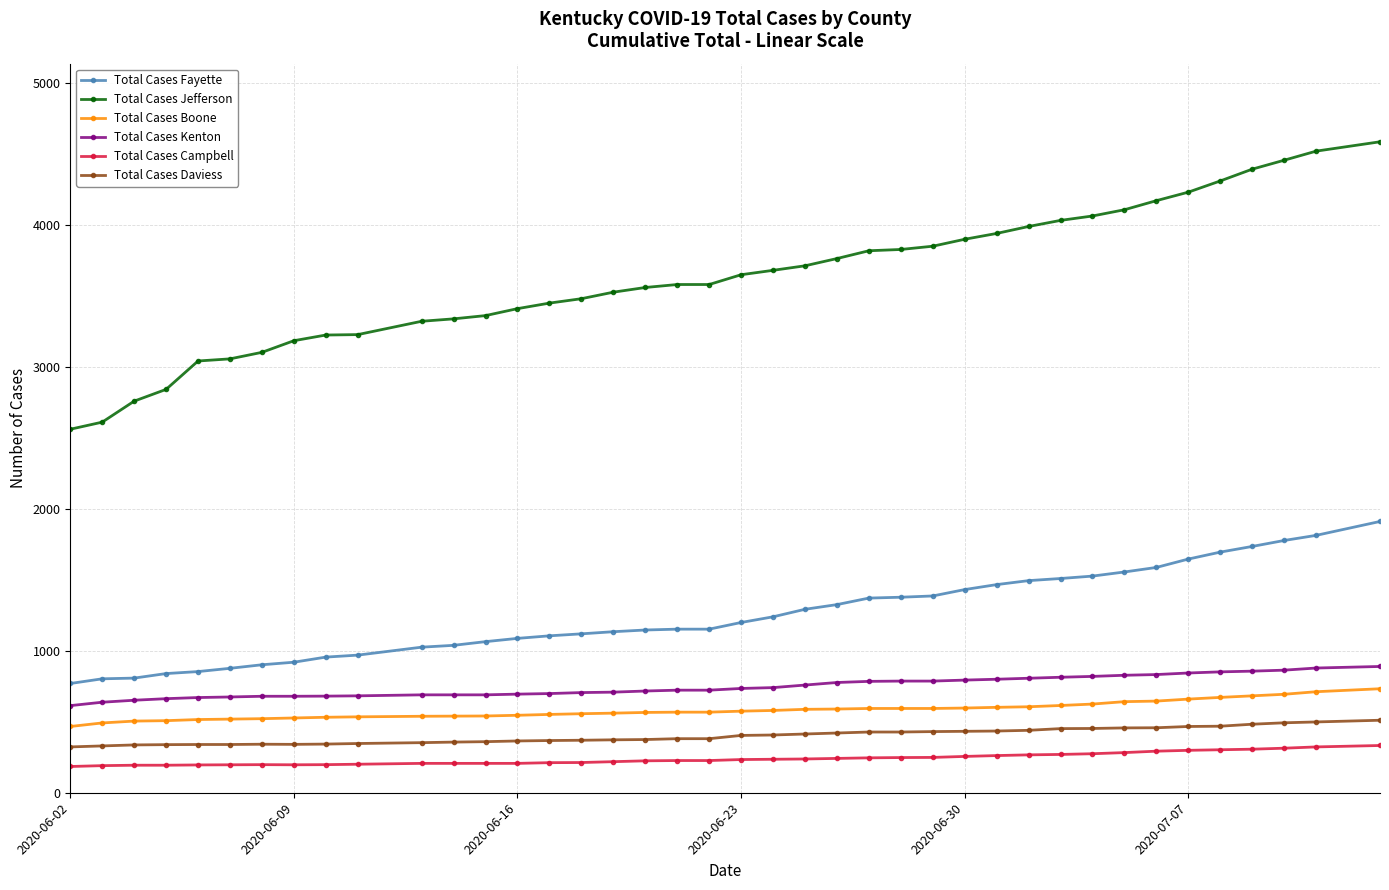

Which series has the largest total across all categories?

Total Cases Jefferson